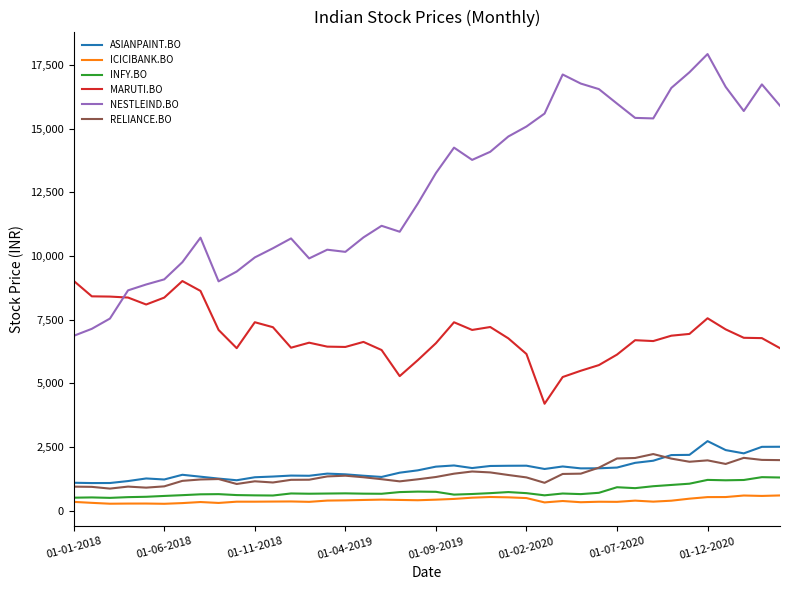

Which series has the largest total across all categories?

NESTLEIND.BO